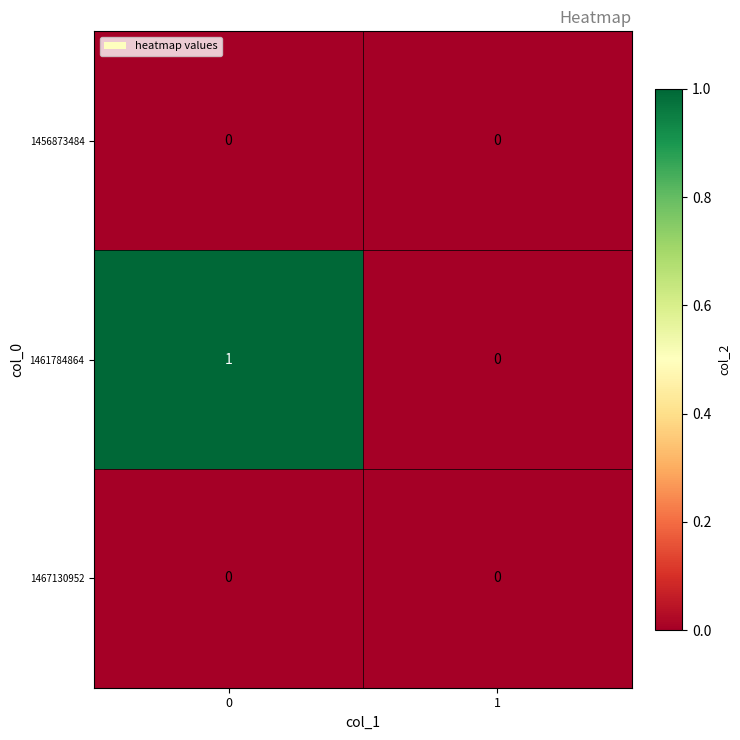

Reading right to left, what are all the values shown in this chart?

1456873484: 0	0
1461784864: 0	1
1467130952: 0	0